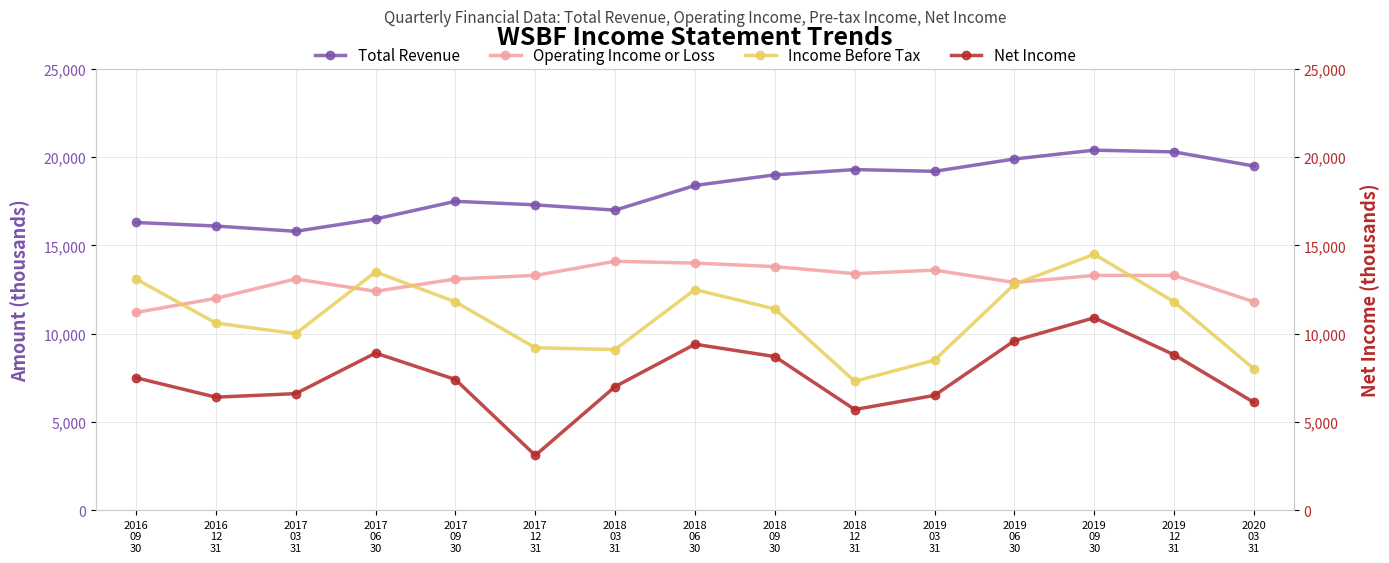

True or false: Income Before Tax and Total Revenue cross at least once.

False